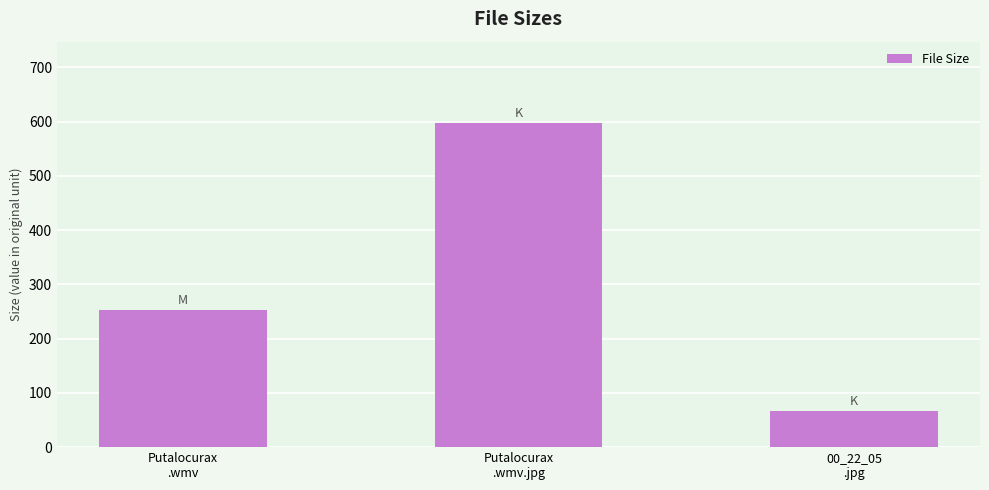

List the labels in order of value, smallest first.

00_22_05
.jpg, Putalocurax
.wmv, Putalocurax
.wmv.jpg